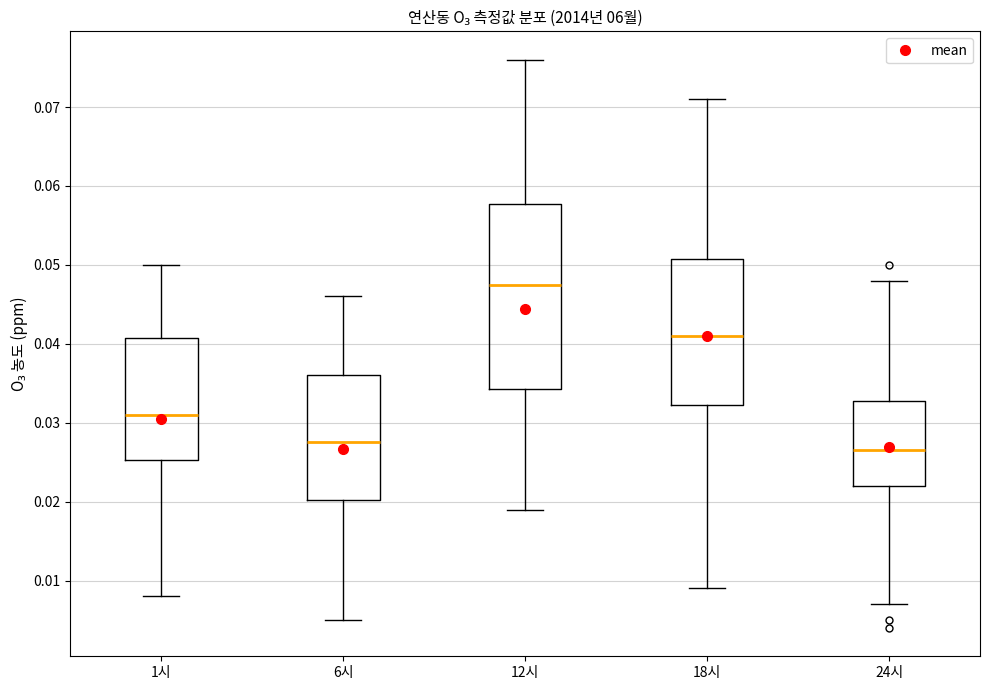

Where does the upper whisker of the box for 1시 end on the y-axis? The values are not printed on the chart, so give them approximately, as read against the axis.

0.050